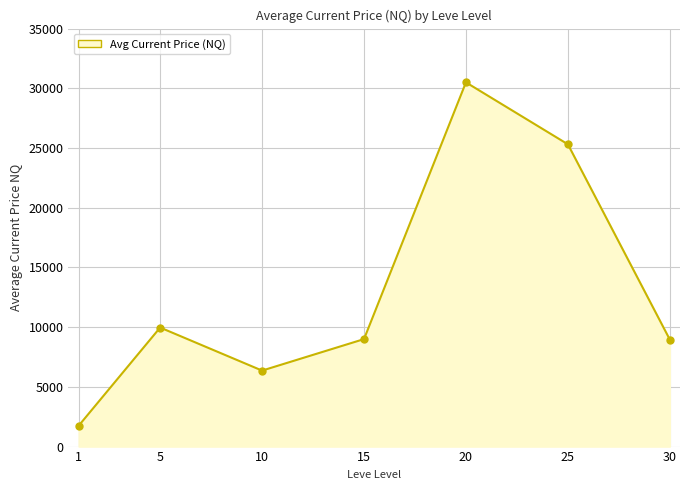

At which label is the value closest to 16119?

5